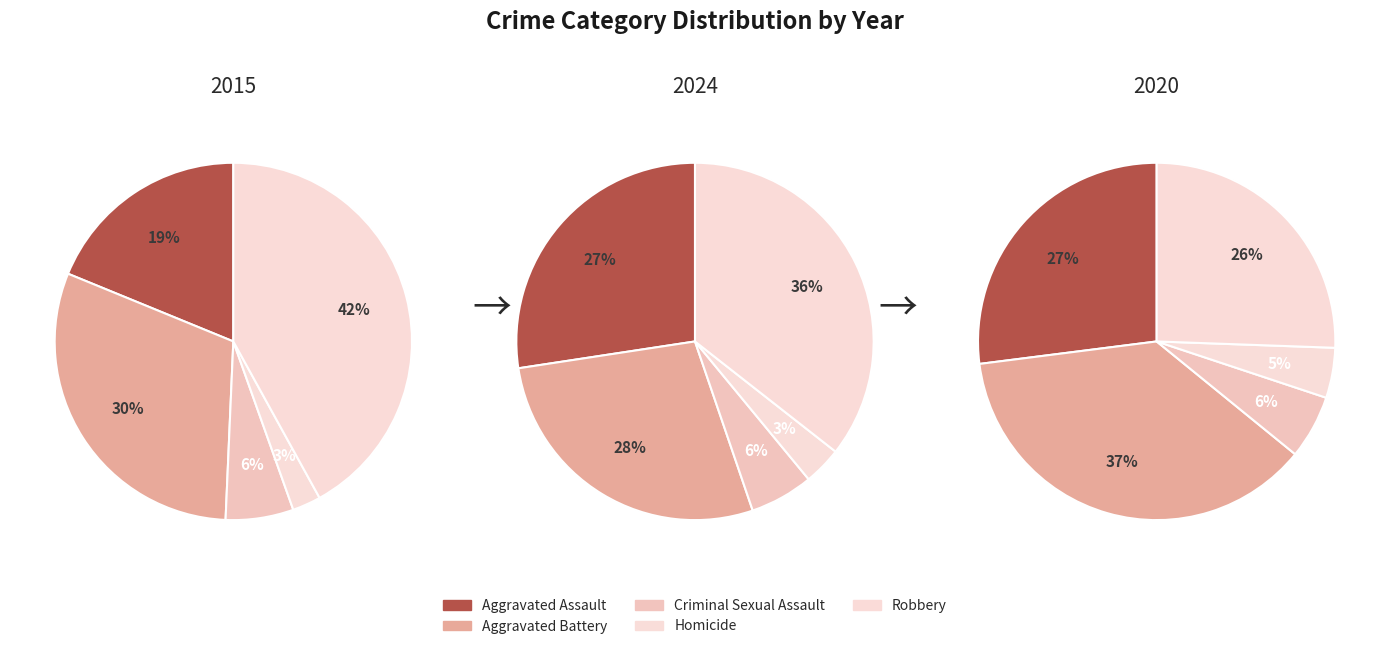

Is it true that Robbery is 36% of the pie?

True